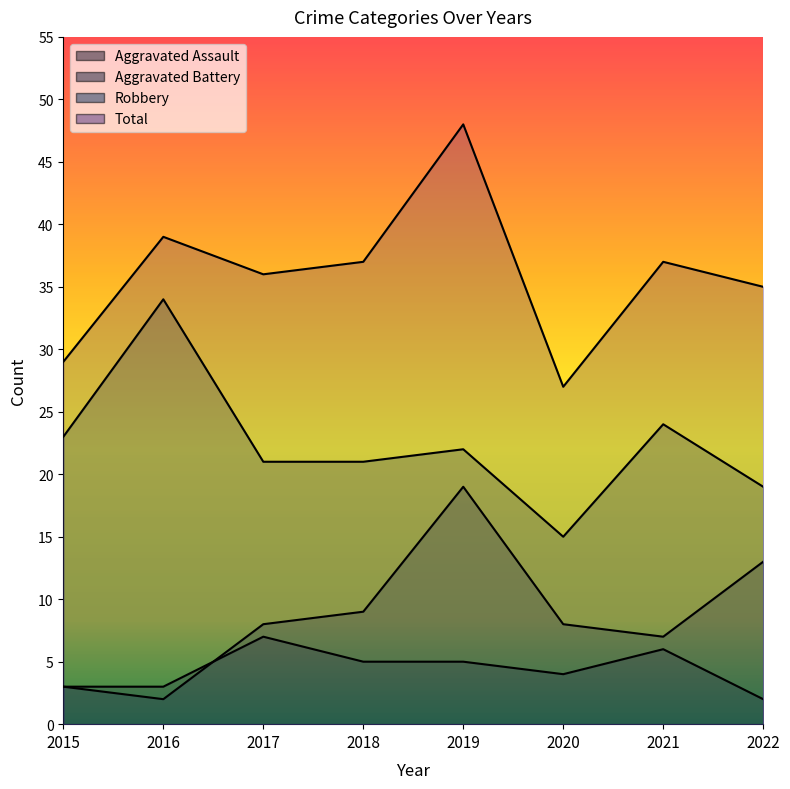

What is the difference between the second highest and second lowest values in the Aggravated Assault series?

3